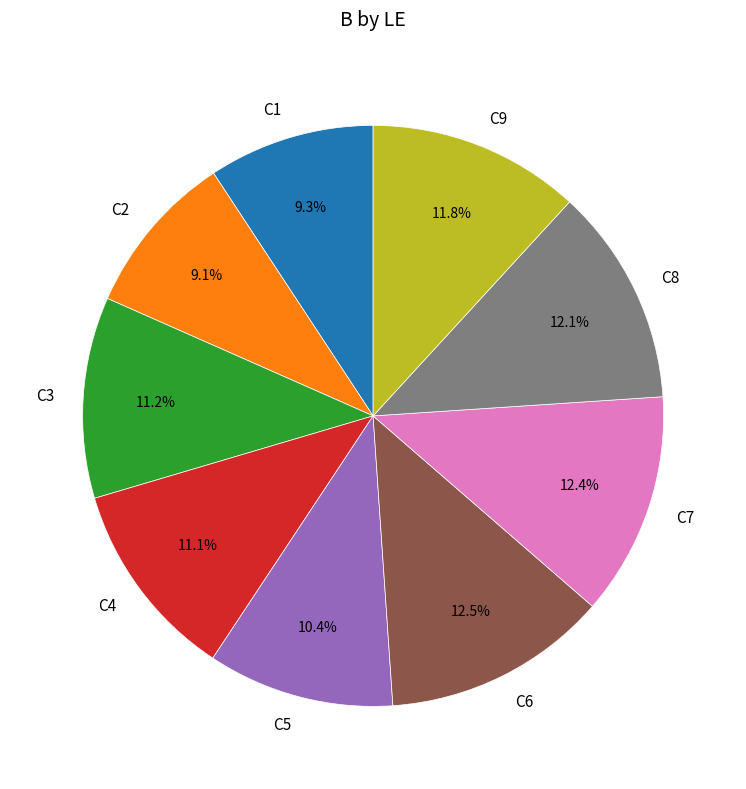

Does C7 account for over 50% of the chart?

No